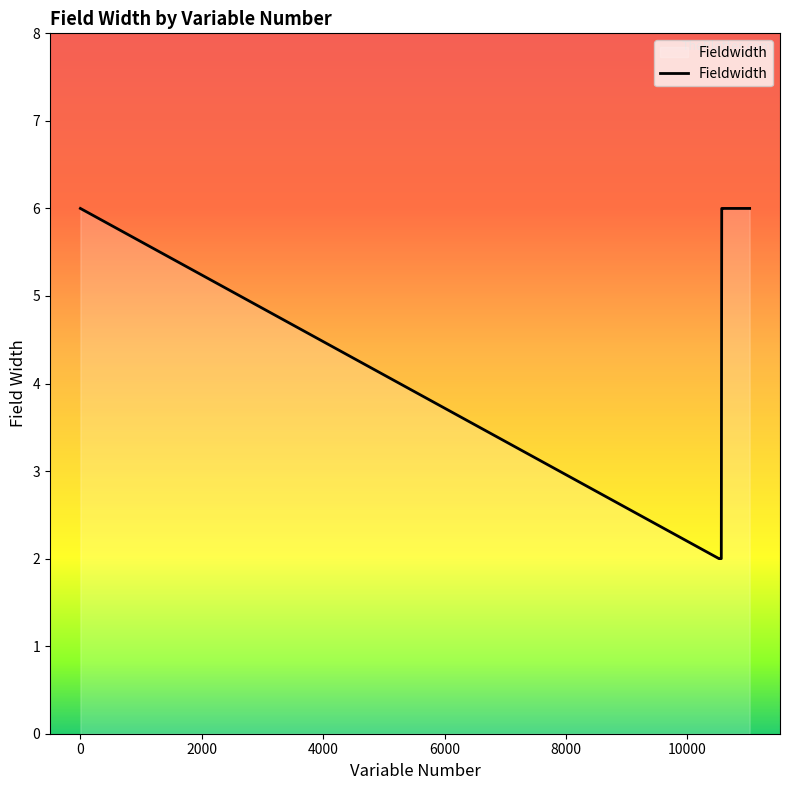

What is the difference between the maximum and minimum values?

4